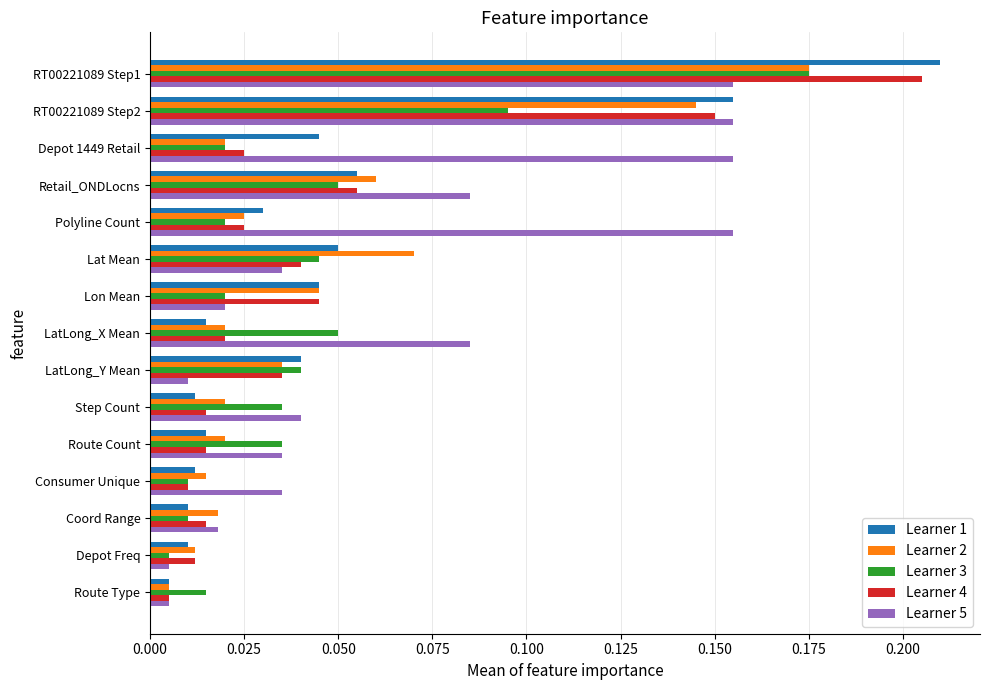

Is it true that Learner 1 equals 0.1 at RT00221089 Step2?

False